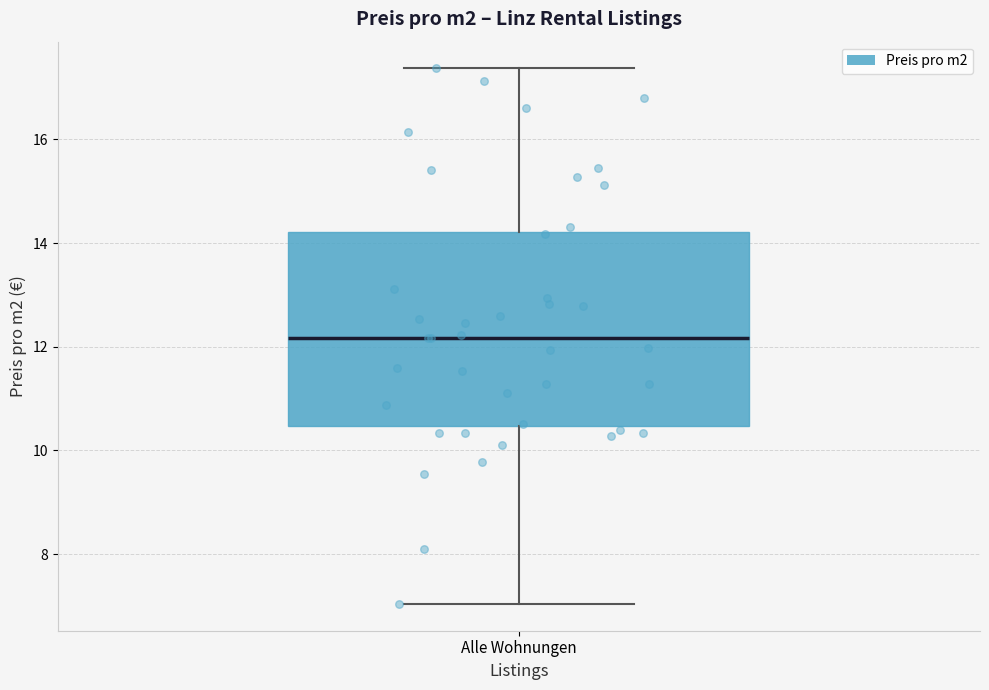

Transcribe this box plot: give where the median line is, the range the box spans, and where the two whiskers end, as read against the y-axis. The values are not printed on the chart, so give them approximately, as read against the axis.

median 12.2, box 10.4 to 14.2, whiskers 7.0 to 17.4